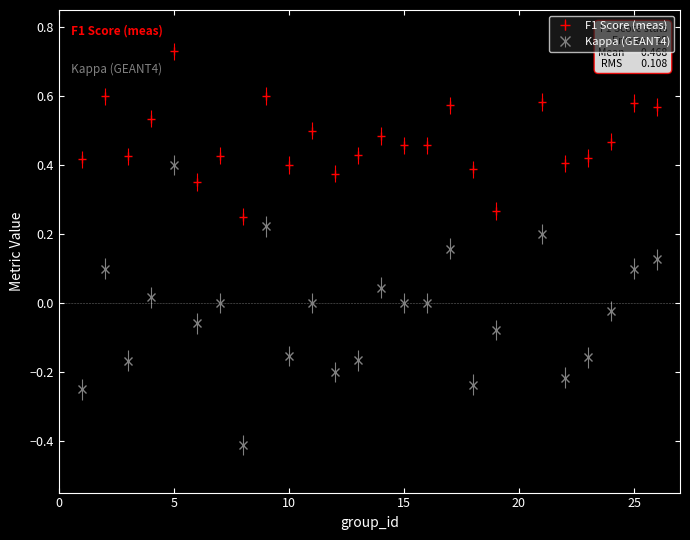

Which series has the largest total across all categories?

F1 Score (meas)